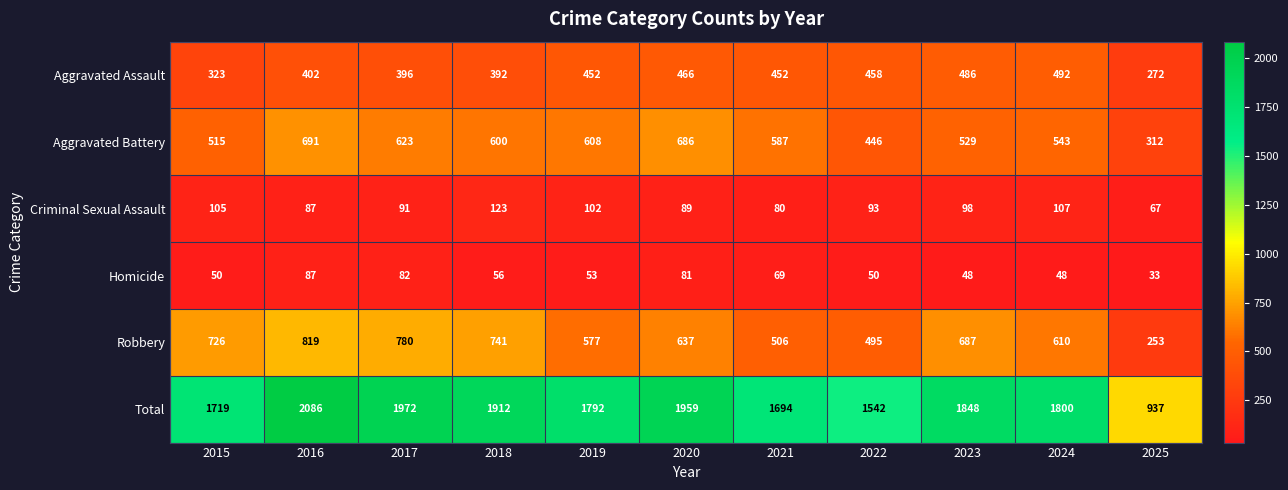

How many categories are shown in the chart?

11